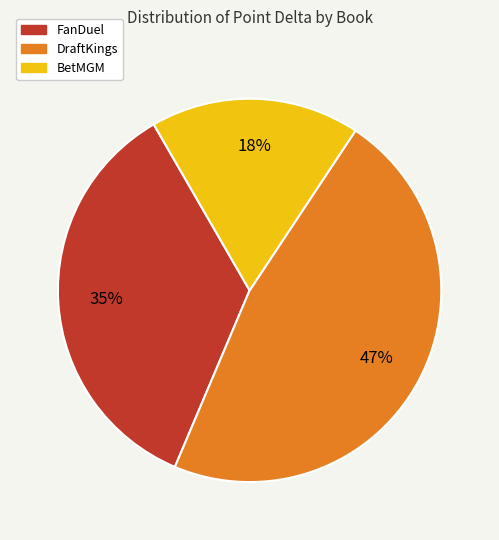

Is there a majority slice in this chart?

No